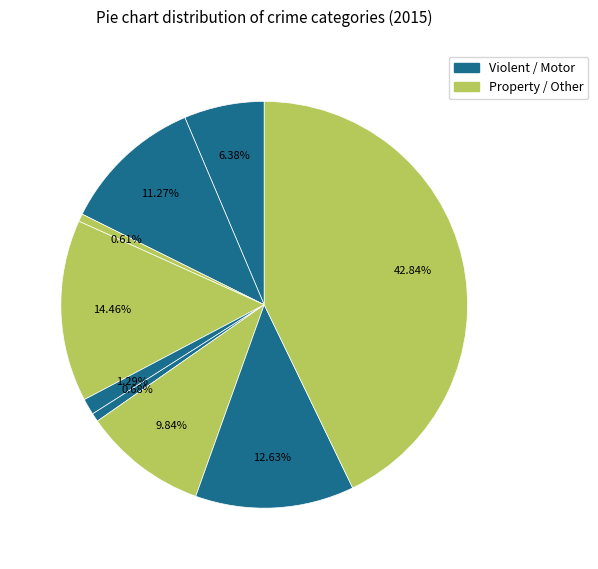

To the nearest percent, what is the average slice percentage?

11%